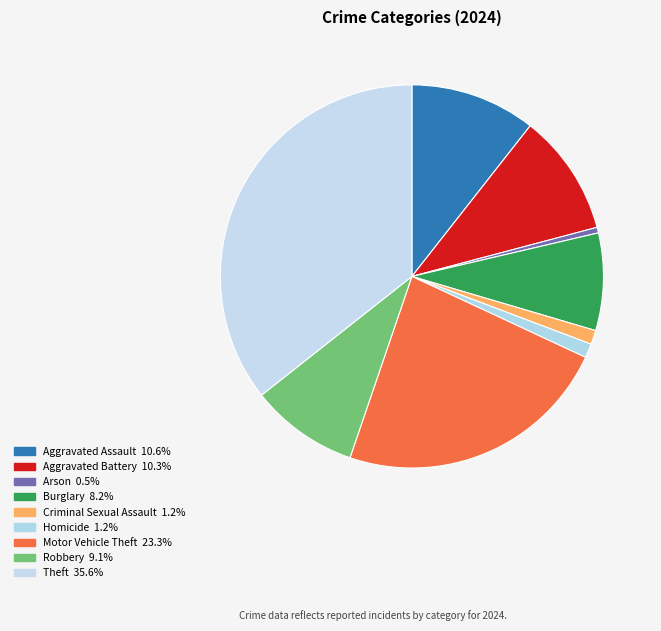

Which has a higher value, Robbery or Criminal Sexual Assault?

Robbery